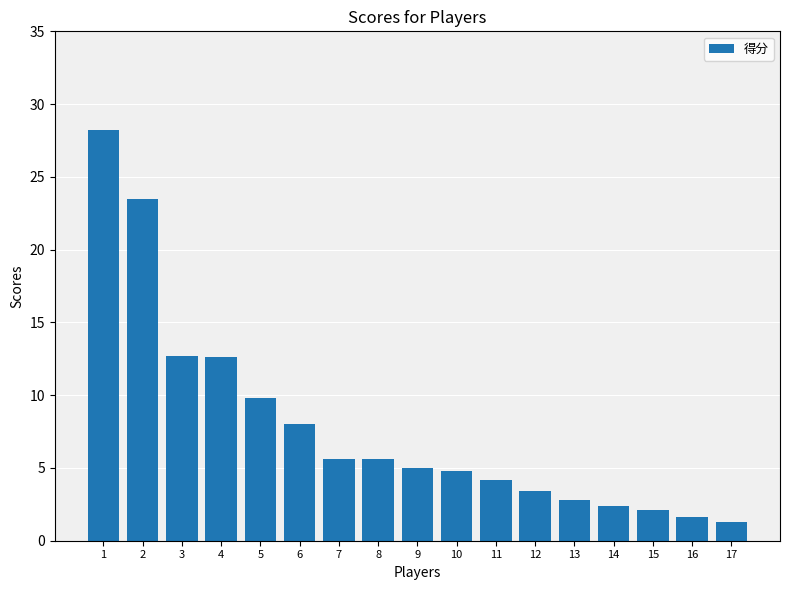

What is the value of the 7th bar from the left?

5.6